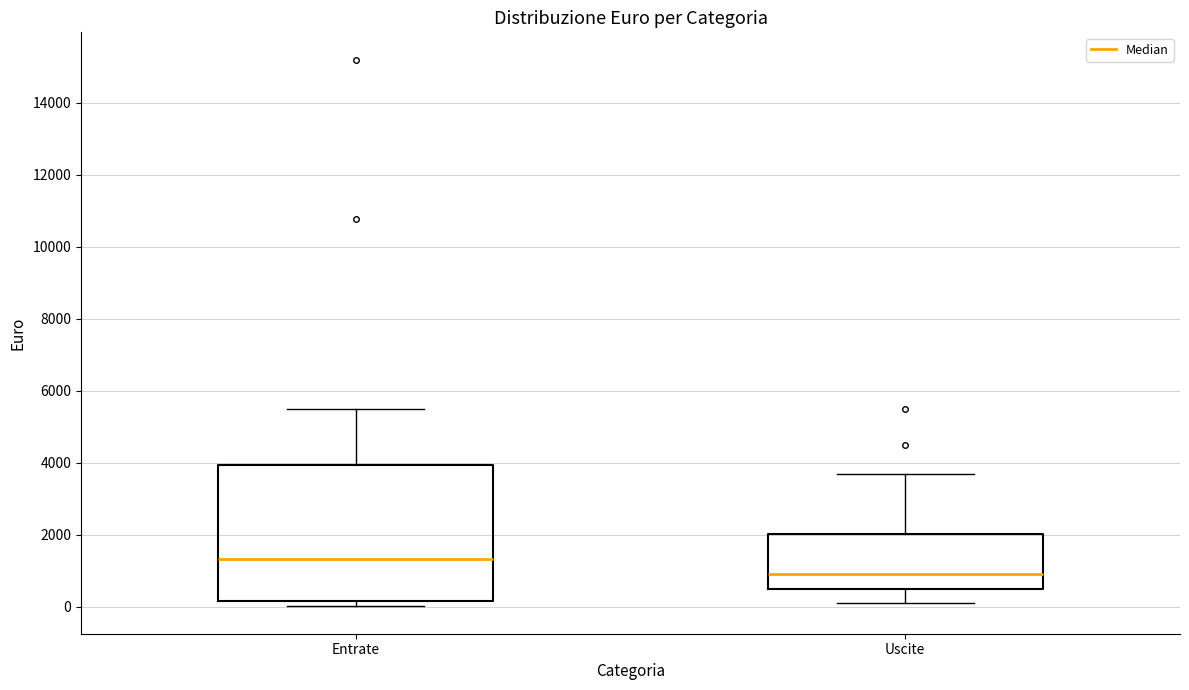

Comparing the boxes themselves (not the whiskers), which one is the tallest?

Entrate